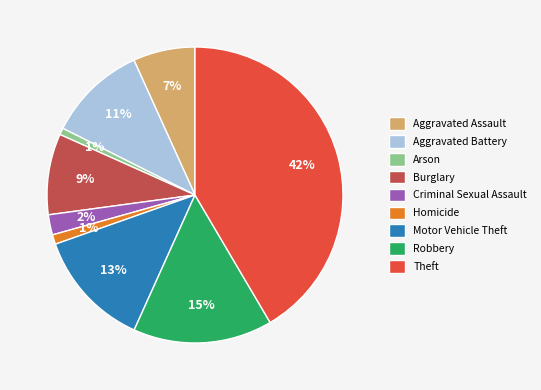

Combined, do Robbery and Motor Vehicle Theft account for over 50%?

No